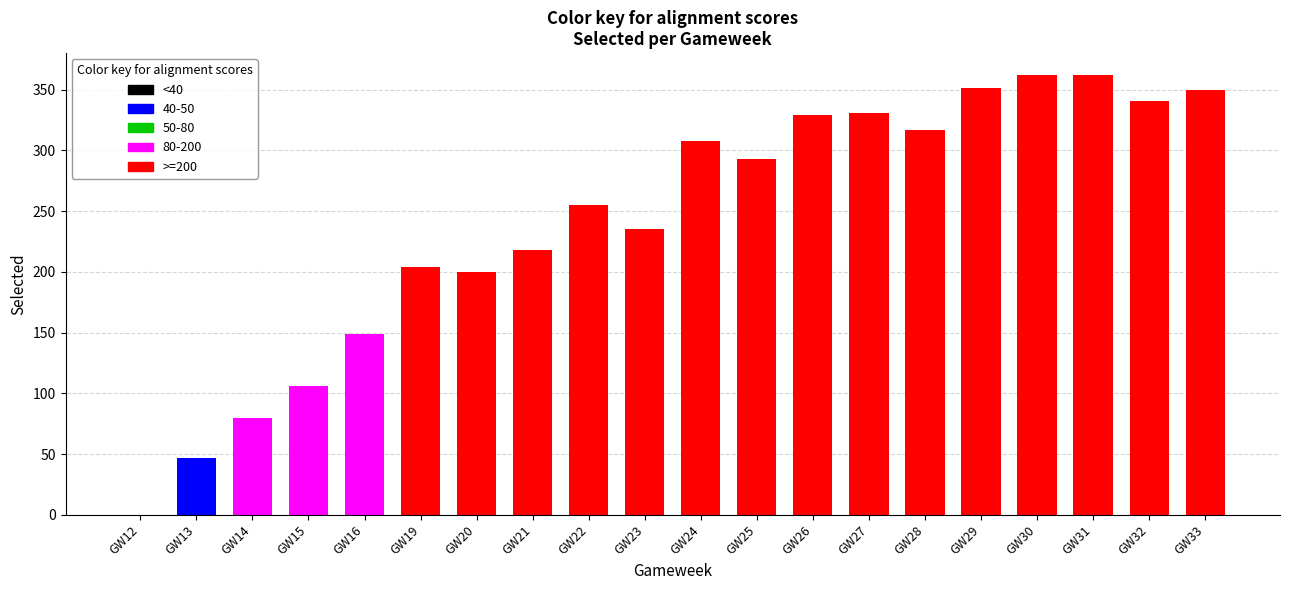

At which label does <40 reach its minimum?

GW12